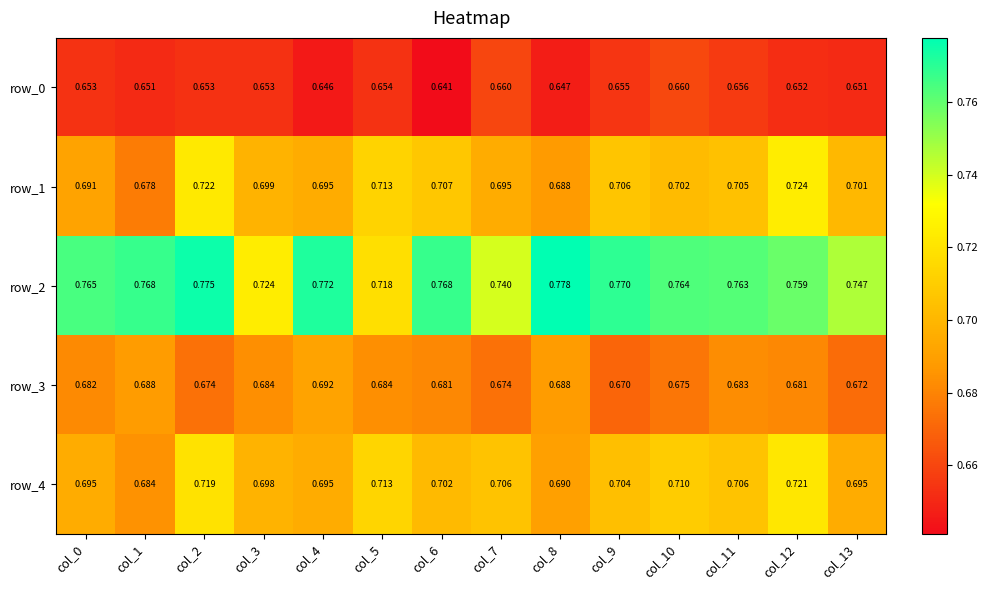

Is the value of row_2 at col_11 greater than the value of row_1 at col_6?

Yes